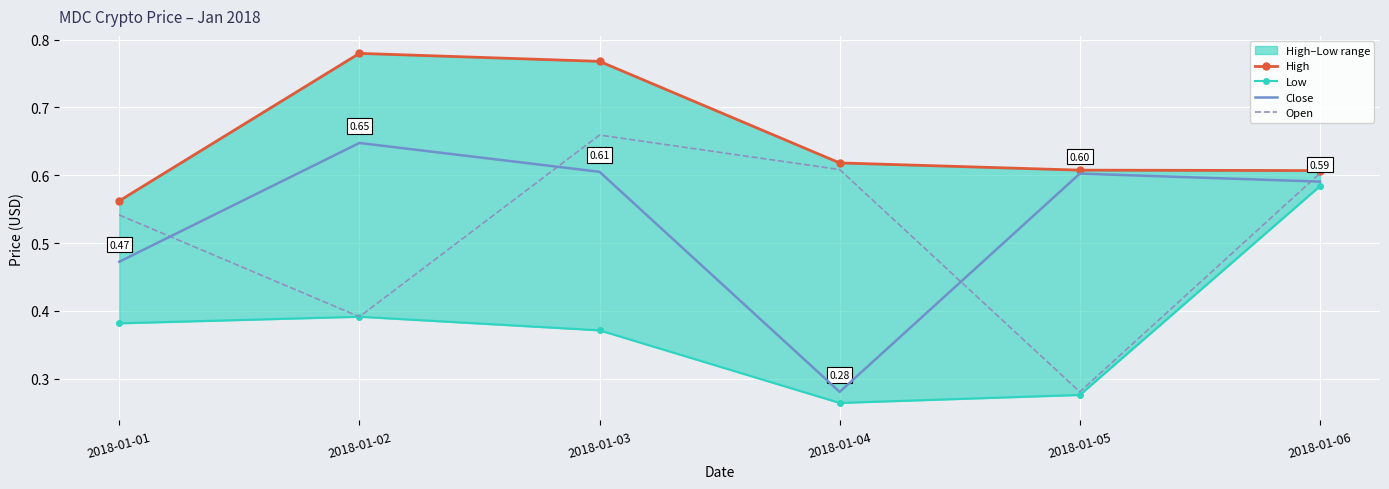

Which series ends up on top after the final intersection of Close and Open?

Open